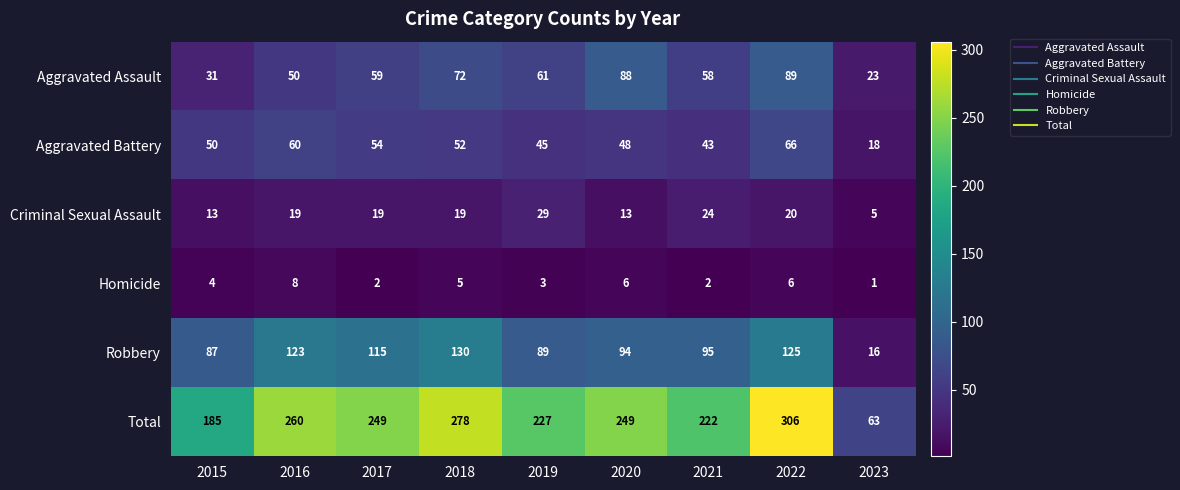

What is the approximate value of Criminal Sexual Assault at 2020, to the nearest 10?

10